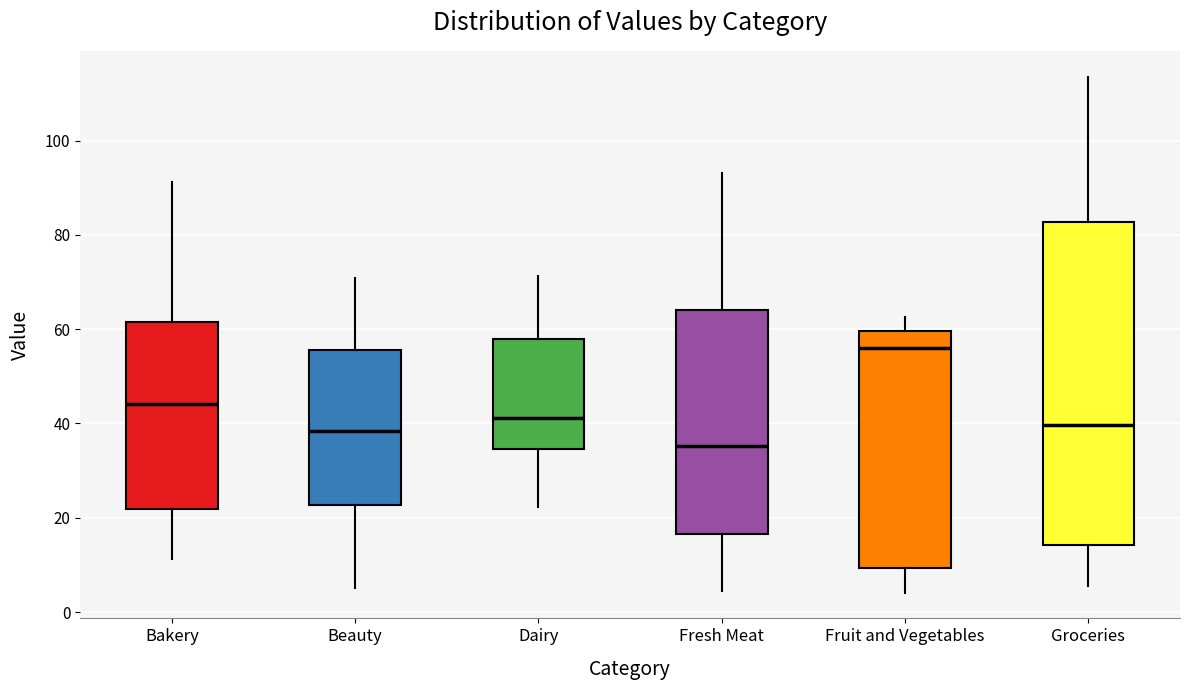

Where does the median line of the box for Dairy sit on the y-axis? The values are not printed on the chart, so give them approximately, as read against the axis.

42